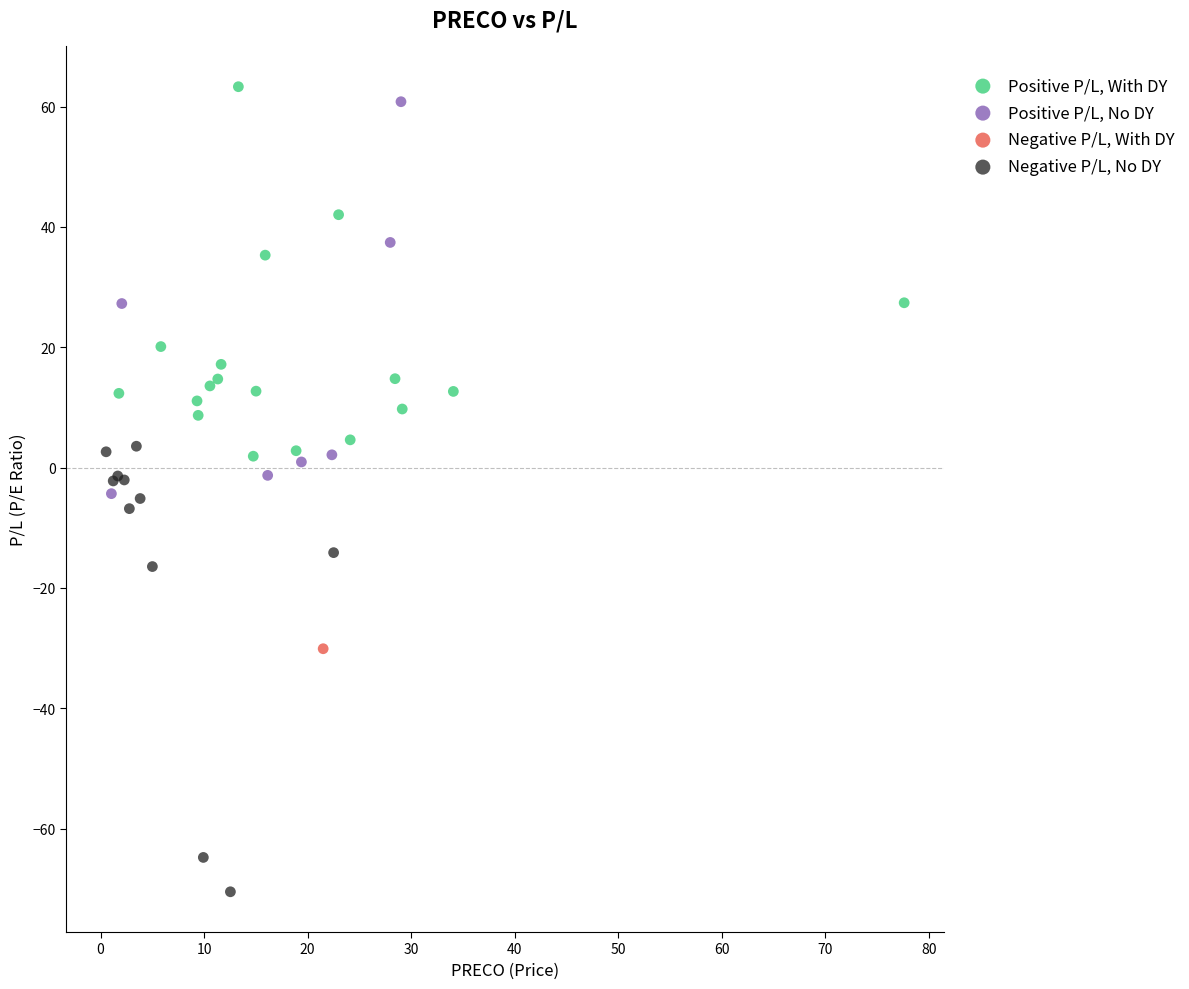

Which series reaches the minimum Y coordinate?

Negative P/L, No DY